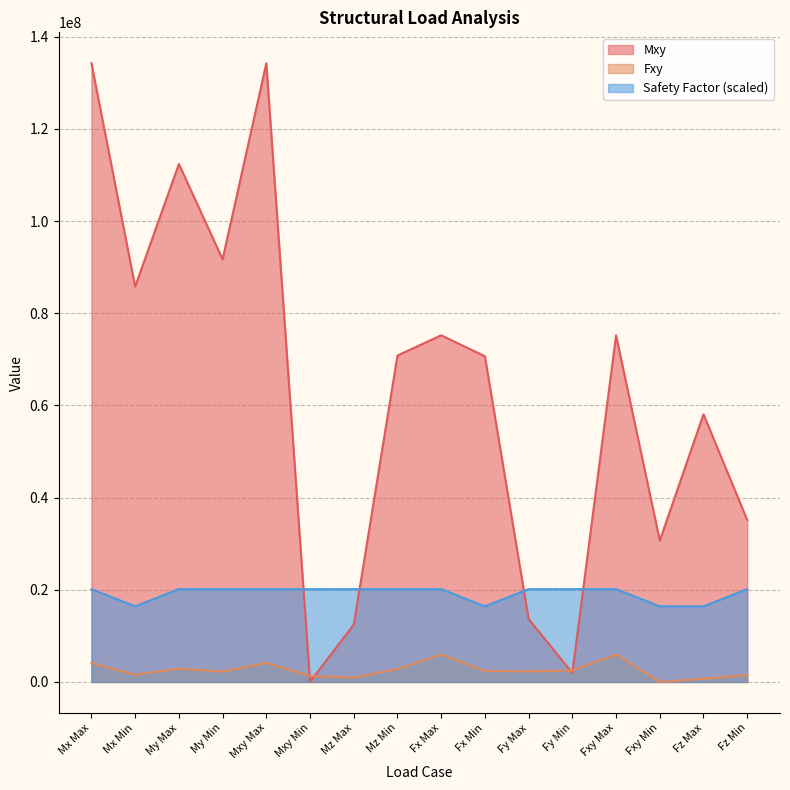

Rank the series by their average value, from lowest to highest.

Fxy, Safety Factor (scaled), Mxy